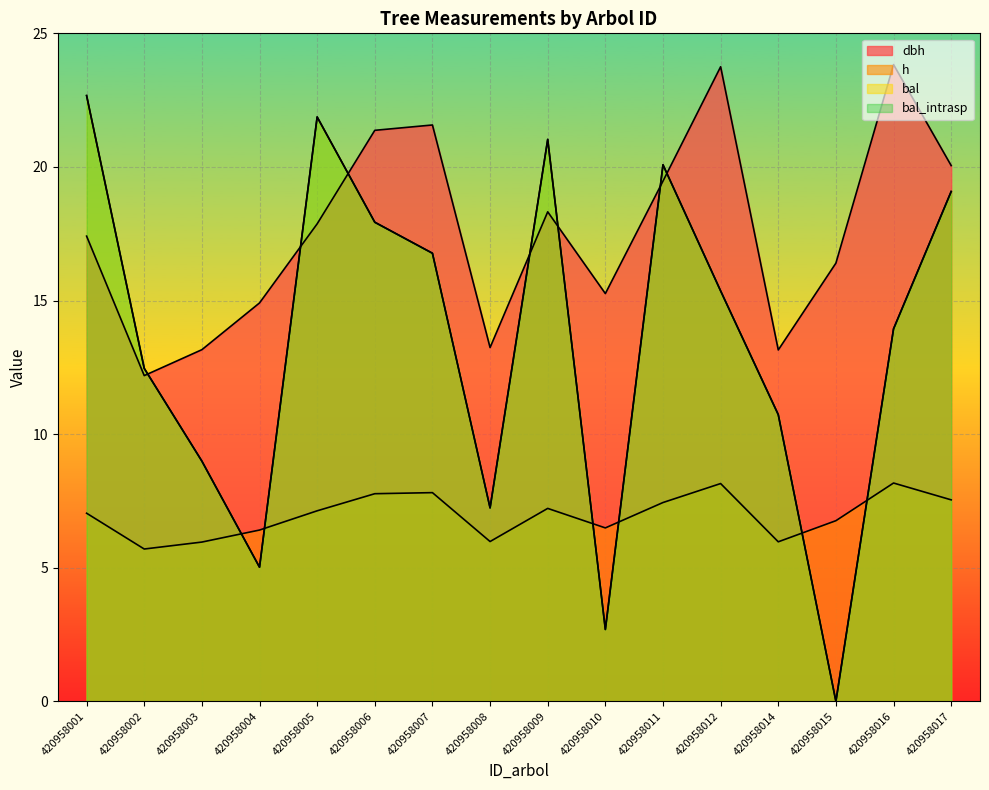

How many data points in bal are above 15?

8